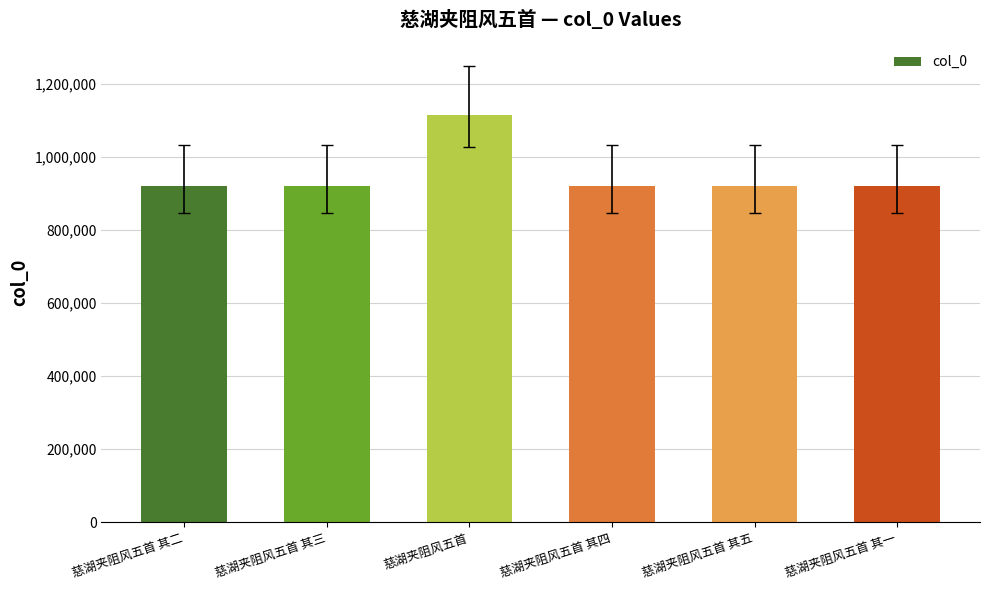

What is the value of the 4th bar from the left?

922075